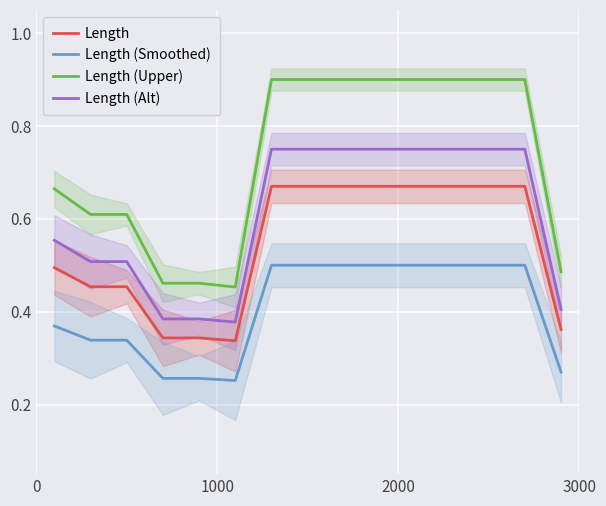

List the series in order of their peak value, highest first.

Length (Upper), Length (Alt), Length, Length (Smoothed)